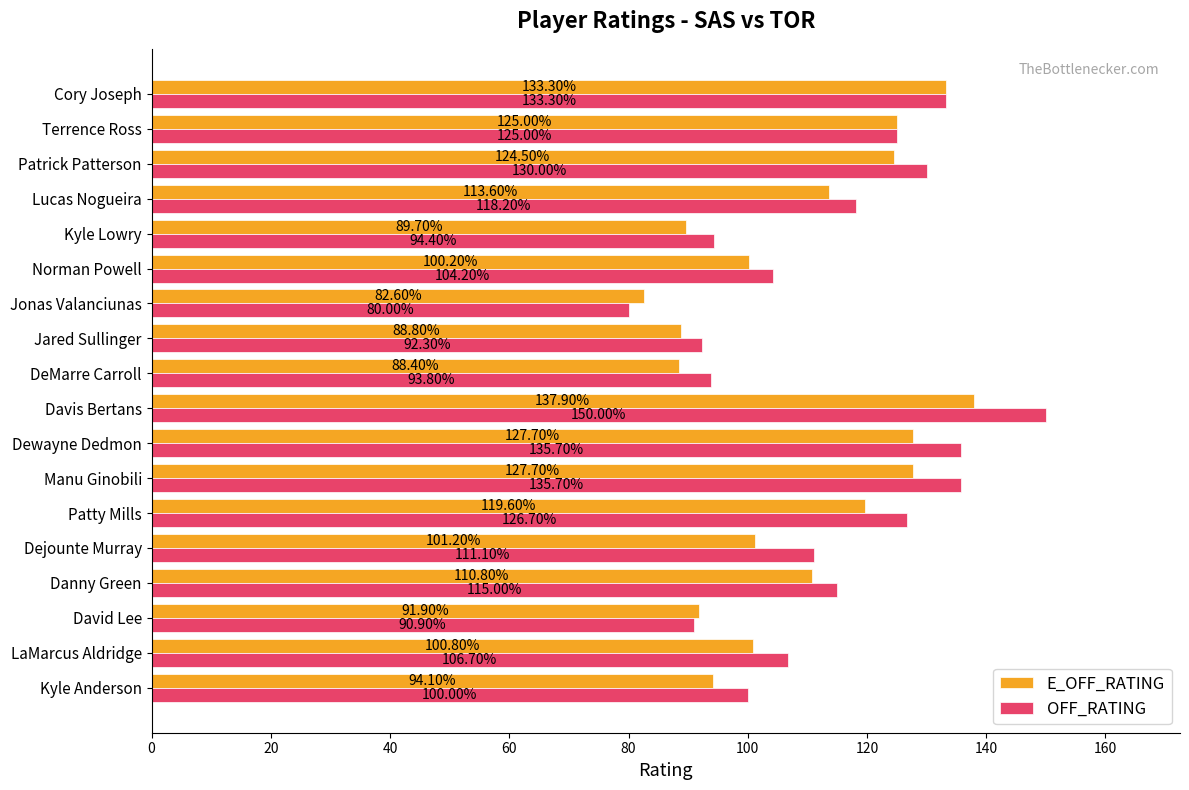

What is the sum of all E_OFF_RATING values?

1957.8